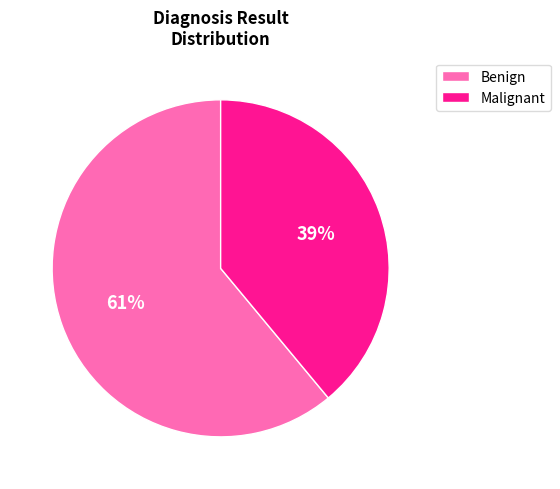

Does any single category account for the majority?

Yes